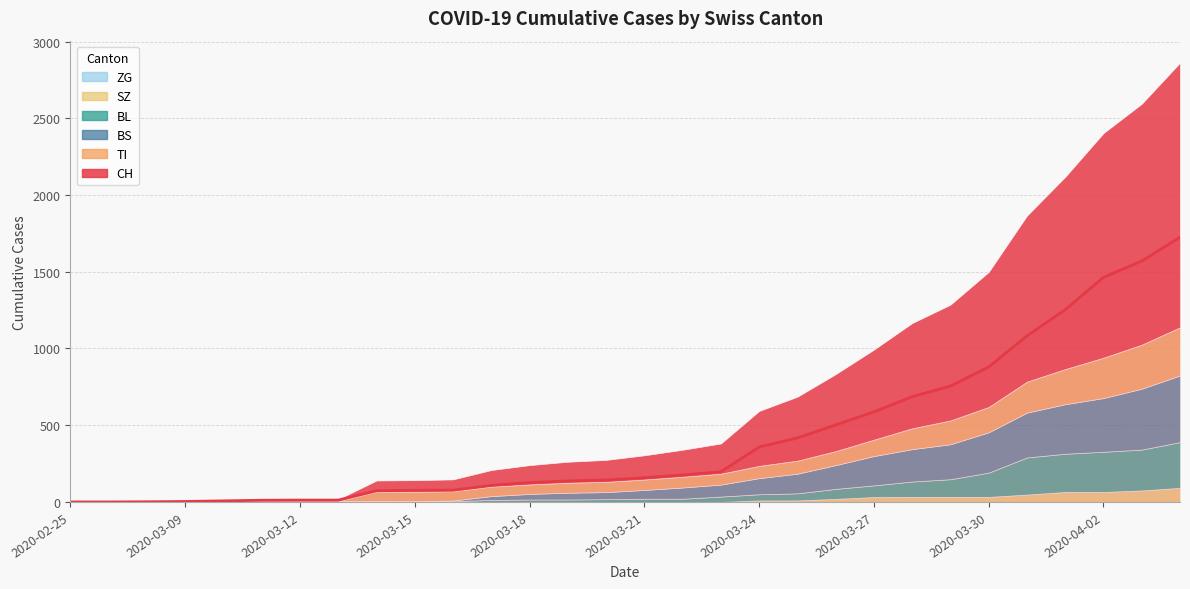

Reading left to right, what are all the values shown in this chart?

CH: 2020-02-25=0	2020-03-01=0	2020-03-06=1	2020-03-09=3	2020-03-10=7	2020-03-11=11	2020-03-12=12	2020-03-13=12	2020-03-14=73	2020-03-15=76	2020-03-16=77	2020-03-17=108	2020-03-18=126	2020-03-19=137	2020-03-20=143	2020-03-21=158	2020-03-22=176	2020-03-23=197	2020-03-24=358	2020-03-25=417	2020-03-26=502	2020-03-27=587	2020-03-28=686	2020-03-29=755	2020-03-30=880	2020-03-31=1082	2020-04-01=1253	2020-04-02=1464	2020-04-03=1570	2020-04-04=1725
TI: 2020-02-25=0	2020-03-01=0	2020-03-06=0	2020-03-09=0	2020-03-10=0	2020-03-11=0	2020-03-12=0	2020-03-13=0	2020-03-14=61	2020-03-15=61	2020-03-16=61	2020-03-17=62	2020-03-18=62	2020-03-19=65	2020-03-20=67	2020-03-21=68	2020-03-22=70	2020-03-23=71	2020-03-24=80	2020-03-25=85	2020-03-26=91	2020-03-27=107	2020-03-28=136	2020-03-29=155	2020-03-30=165	2020-03-31=202	2020-04-01=229	2020-04-02=263	2020-04-03=287	2020-04-04=314
BL: 2020-02-25=0	2020-03-01=0	2020-03-06=0	2020-03-09=1	2020-03-10=2	2020-03-11=2	2020-03-12=2	2020-03-13=2	2020-03-14=2	2020-03-15=5	2020-03-16=5	2020-03-17=13	2020-03-18=16	2020-03-19=16	2020-03-20=18	2020-03-21=21	2020-03-22=21	2020-03-23=35	2020-03-24=40	2020-03-25=46	2020-03-26=65	2020-03-27=76	2020-03-28=100	2020-03-29=115	2020-03-30=158	2020-03-31=242	2020-04-01=249	2020-04-02=262	2020-04-03=266	2020-04-04=298
BS: 2020-02-25=0	2020-03-01=0	2020-03-06=0	2020-03-09=0	2020-03-10=0	2020-03-11=4	2020-03-12=4	2020-03-13=4	2020-03-14=4	2020-03-15=0	2020-03-16=4	2020-03-17=25	2020-03-18=36	2020-03-19=44	2020-03-20=46	2020-03-21=57	2020-03-22=73	2020-03-23=78	2020-03-24=105	2020-03-25=128	2020-03-26=155	2020-03-27=191	2020-03-28=211	2020-03-29=228	2020-03-30=263	2020-03-31=292	2020-04-01=323	2020-04-02=350	2020-04-03=397	2020-04-04=434
ZG: 2020-02-25=0	2020-03-01=0	2020-03-06=0	2020-03-09=0	2020-03-10=0	2020-03-11=0	2020-03-12=0	2020-03-13=0	2020-03-14=0	2020-03-15=0	2020-03-16=0	2020-03-17=0	2020-03-18=0	2020-03-19=0	2020-03-20=0	2020-03-21=0	2020-03-22=0	2020-03-23=0	2020-03-24=0	2020-03-25=0	2020-03-26=0	2020-03-27=0	2020-03-28=0	2020-03-29=0	2020-03-30=0	2020-03-31=0	2020-04-01=0	2020-04-02=0	2020-04-03=0	2020-04-04=0
SZ: 2020-02-25=0	2020-03-01=0	2020-03-06=0	2020-03-09=0	2020-03-10=0	2020-03-11=0	2020-03-12=0	2020-03-13=0	2020-03-14=0	2020-03-15=0	2020-03-16=0	2020-03-17=0	2020-03-18=0	2020-03-19=0	2020-03-20=0	2020-03-21=0	2020-03-22=0	2020-03-23=0	2020-03-24=10	2020-03-25=10	2020-03-26=20	2020-03-27=32	2020-03-28=33	2020-03-29=33	2020-03-30=33	2020-03-31=48	2020-04-01=65	2020-04-02=65	2020-04-03=75	2020-04-04=92